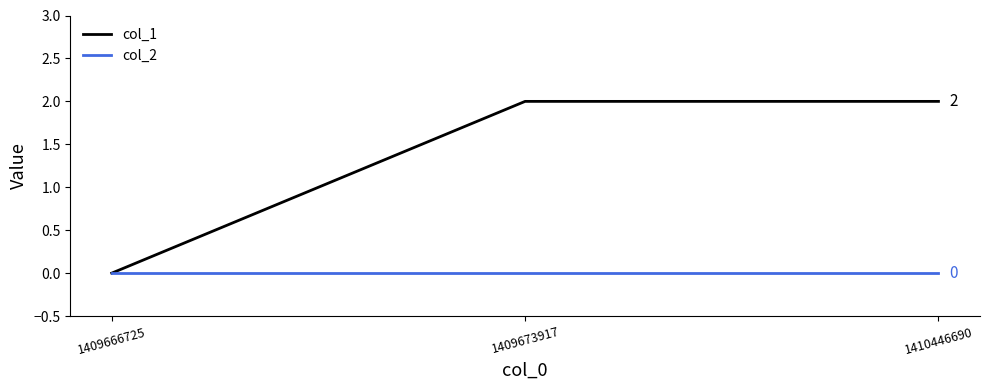

What is the sum of the col_1 values at 1409666725 and 1409673917?

2